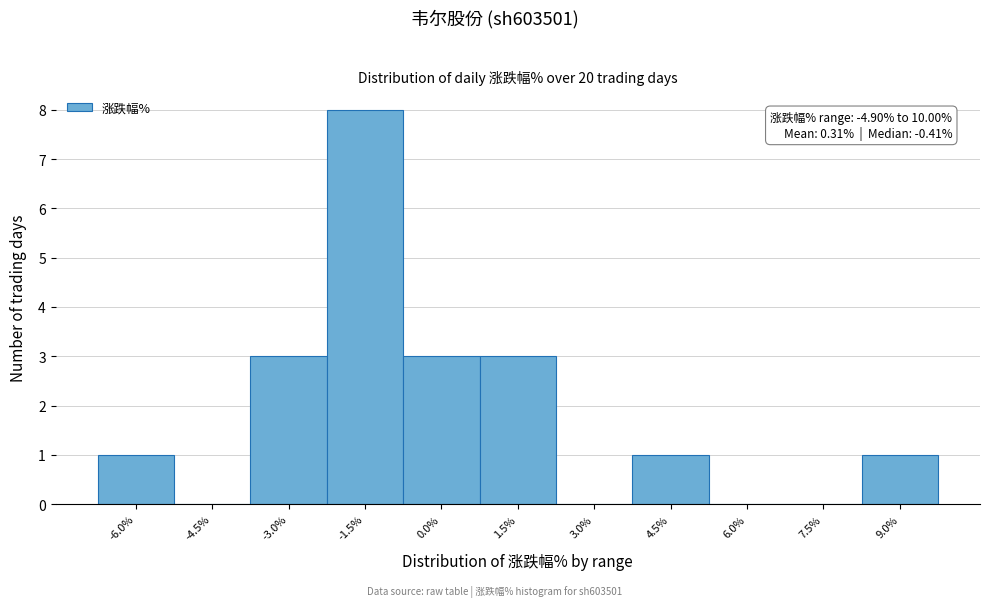

Reading right to left, extract all data points from this chart.

9.0%=1	7.5%=0	6.0%=0	4.5%=1	3.0%=0	1.5%=3	0.0%=3	-1.5%=8	-3.0%=3	-4.5%=0	-6.0%=1